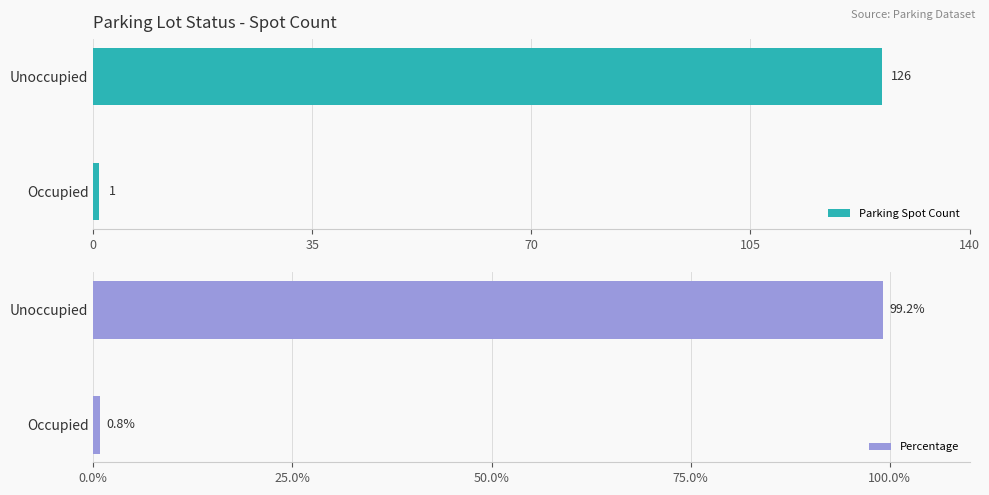

At which label does Parking Spot Count reach its minimum?

Occupied